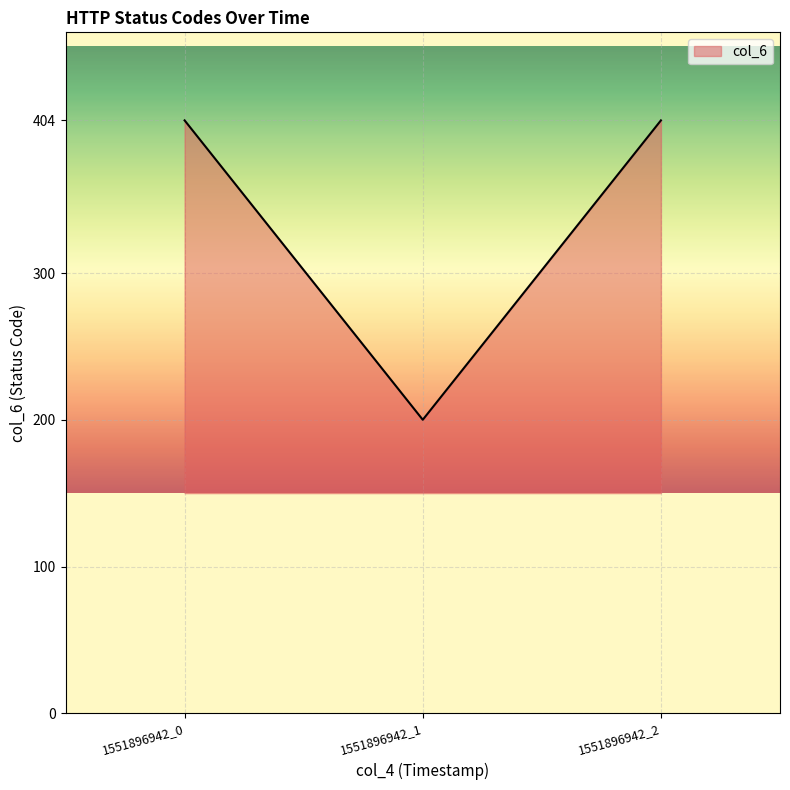

Which category has the lowest value across all series?

1551896942_1